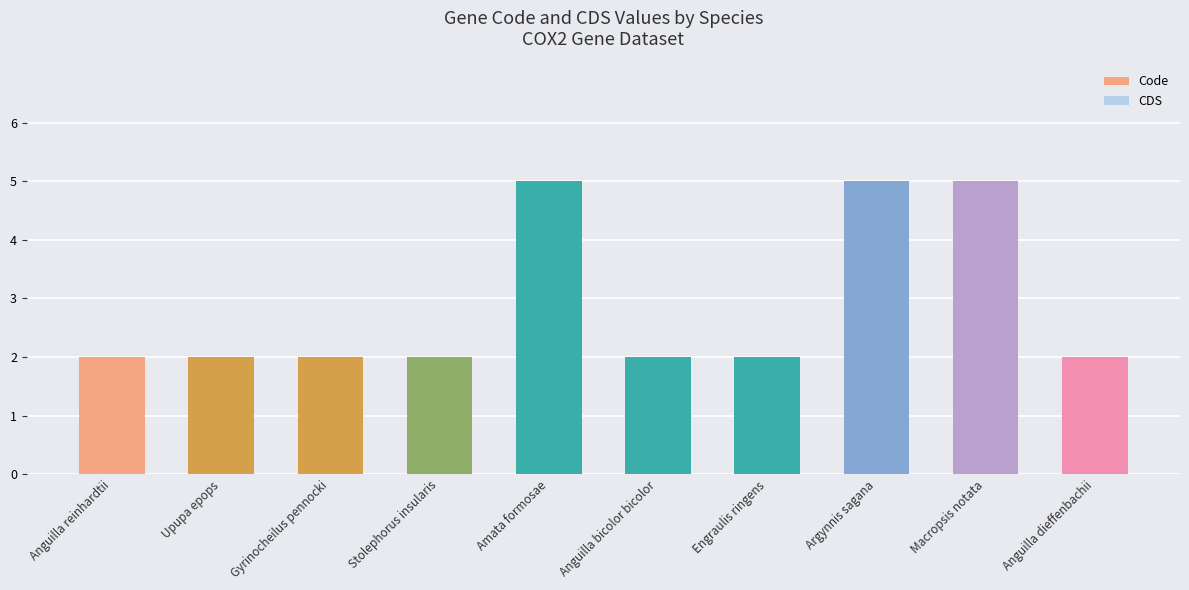

What is the sum of all values?

29